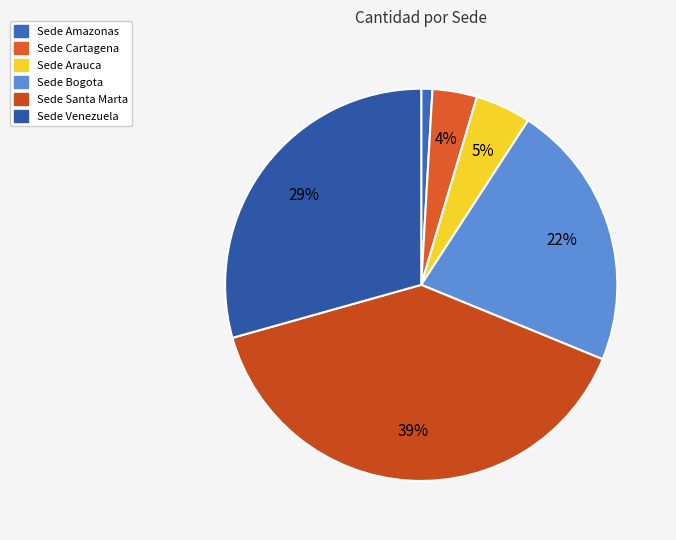

Is it true that Sede Venezuela is 29% of the pie?

True